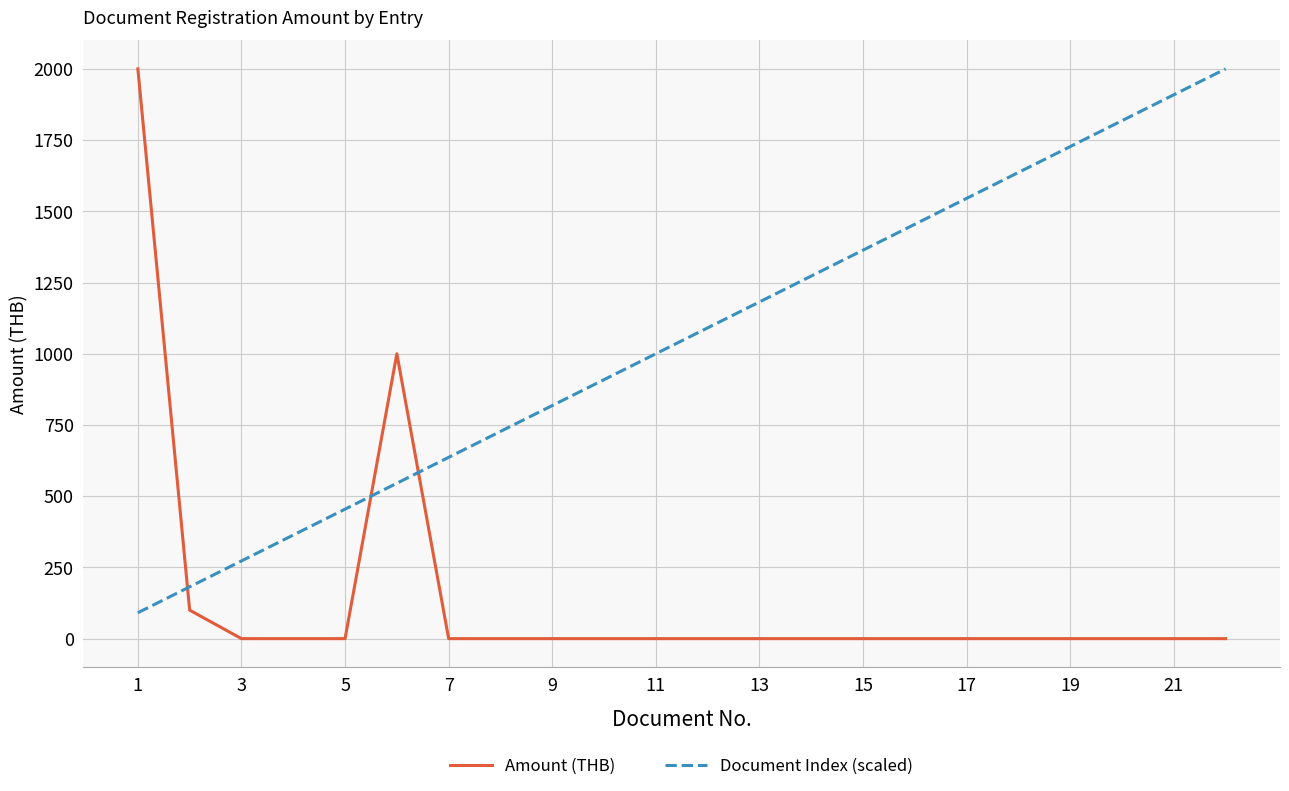

What is the difference between the maximum and minimum values in the Amount (THB) series?

2000.0